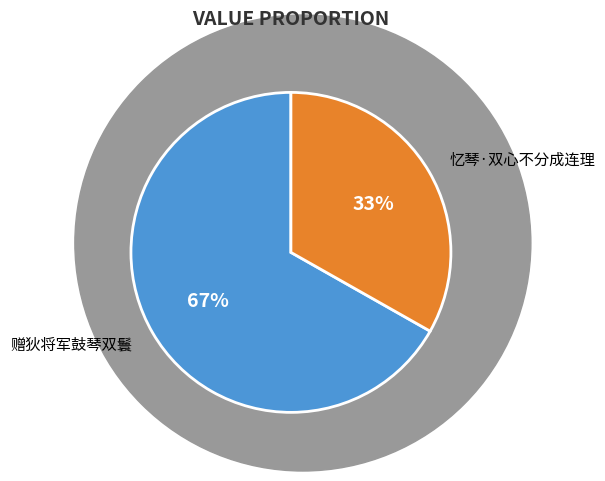

Which slice is the smallest?

忆琴·双心不分成连理